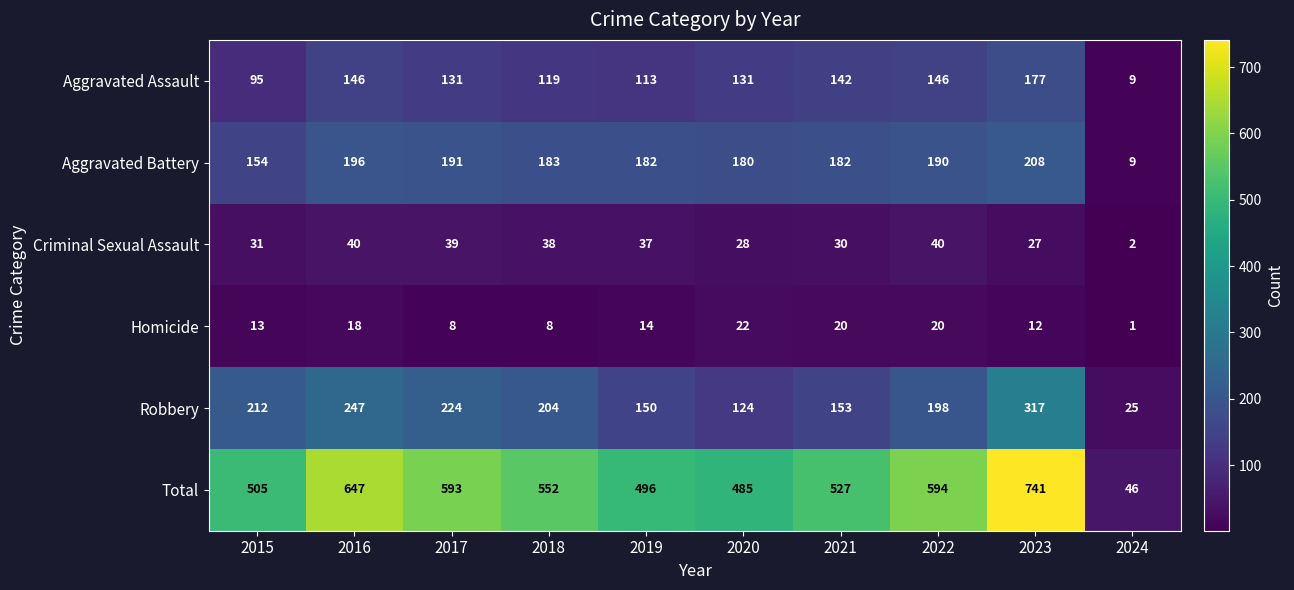

The Criminal Sexual Assault series shows 30 at 2021. True or false?

True